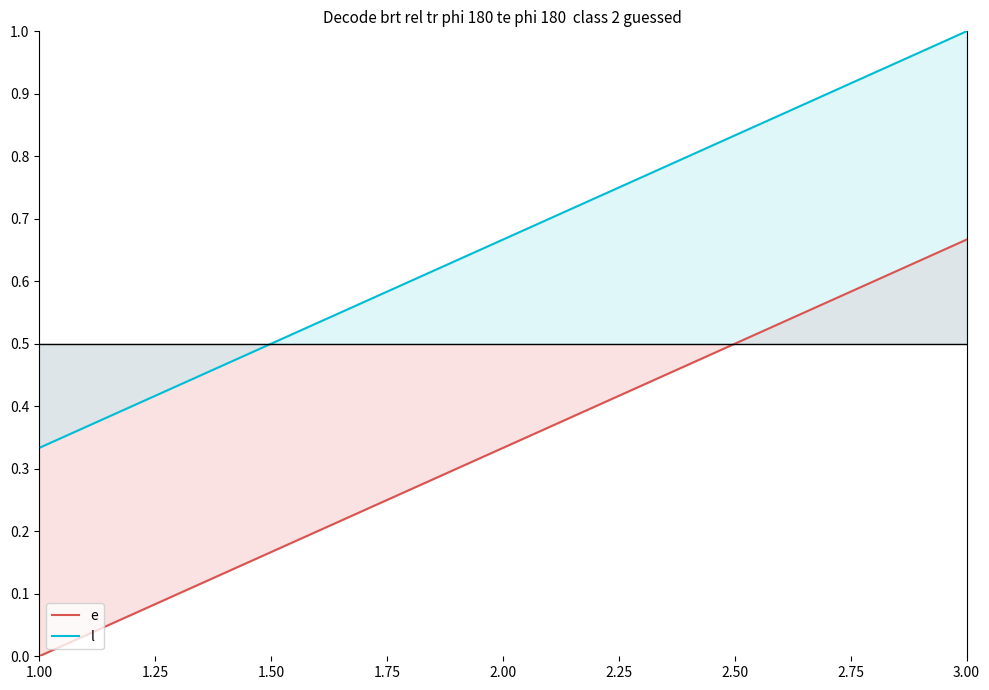

Is the value of e at 2.00 greater than the value of l at 2.00?

No